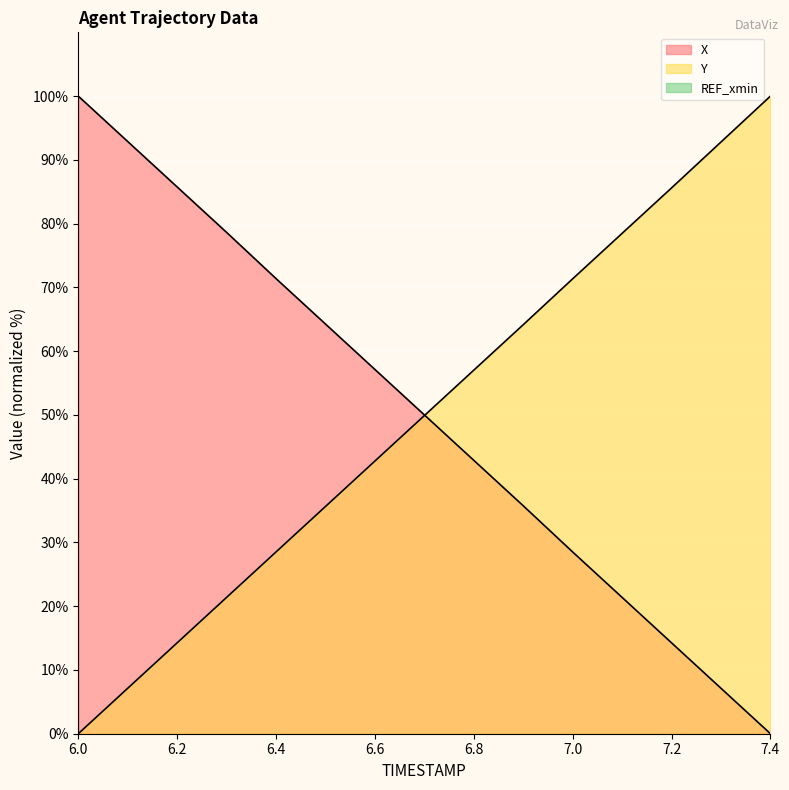

True or false: Y has more than 1 points higher than both neighbors.

False